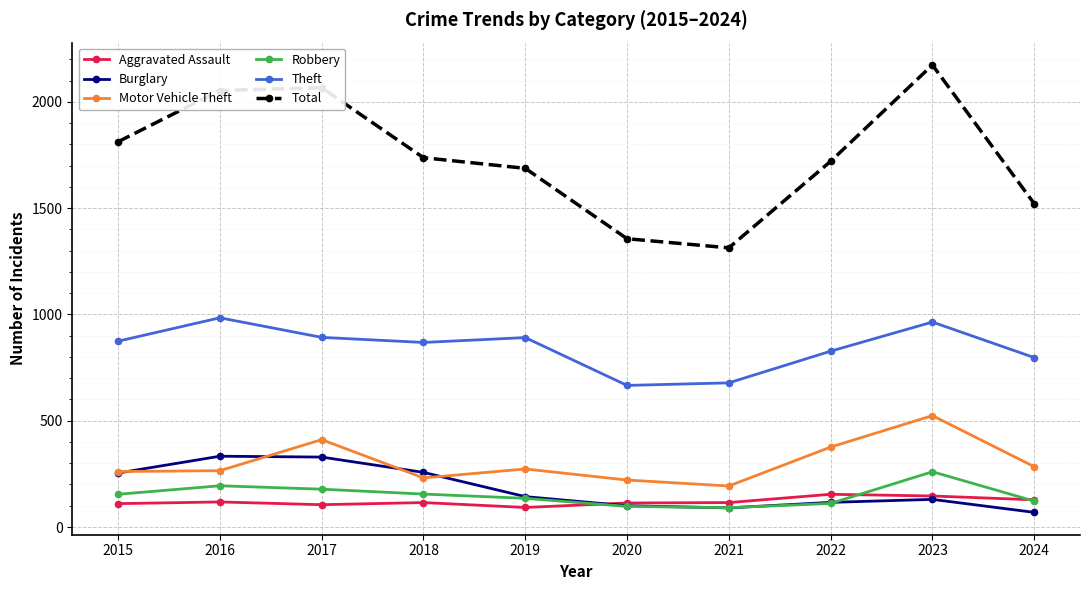

Between 2021 and 2023, which series saw the biggest shift?

Total